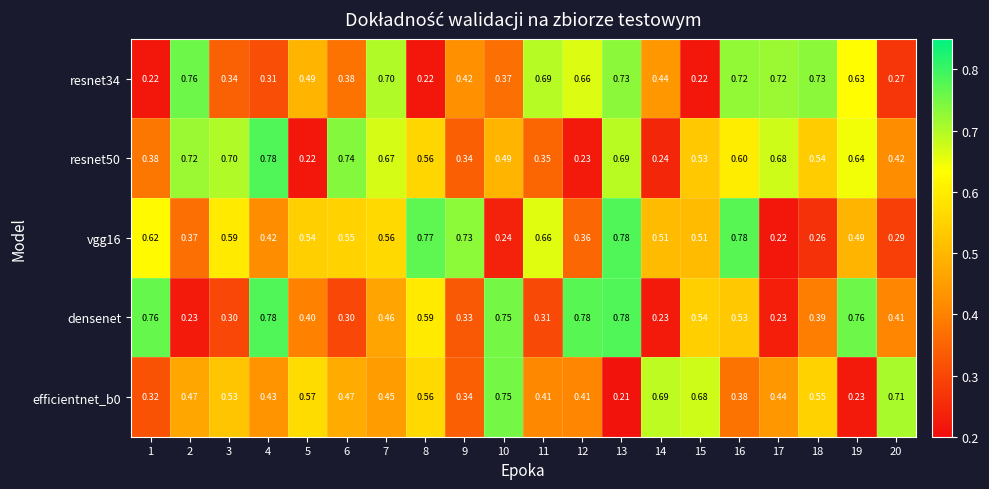

Which series changed the most between 10 and 20?

densenet